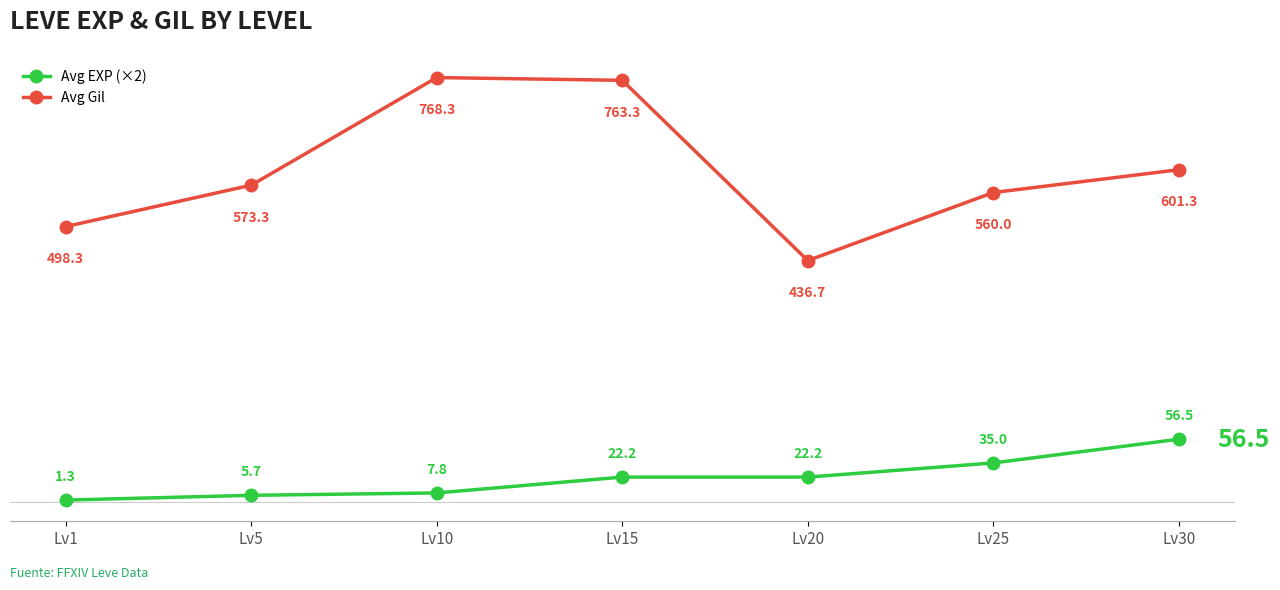

Is this an area chart (filled region under the line)?

No